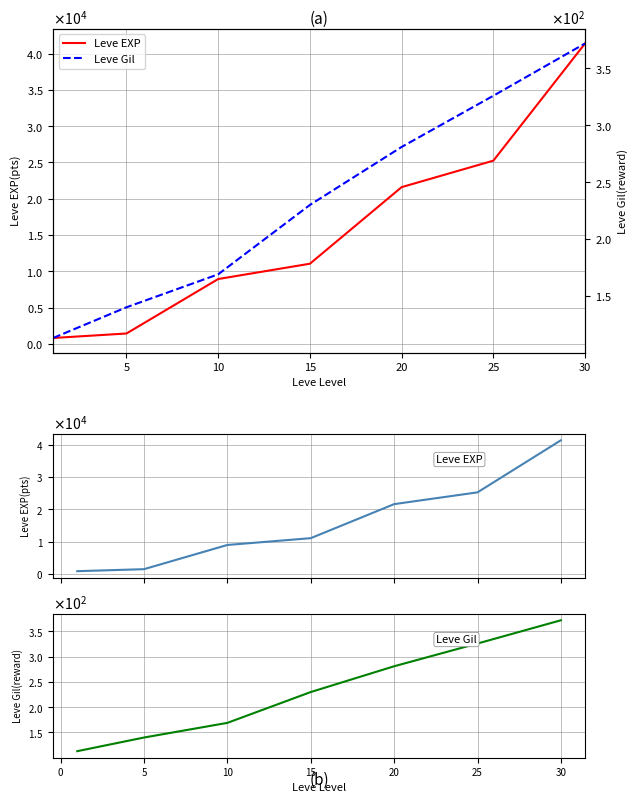

What are all the series names shown in the legend?

Leve EXP, Leve Gil